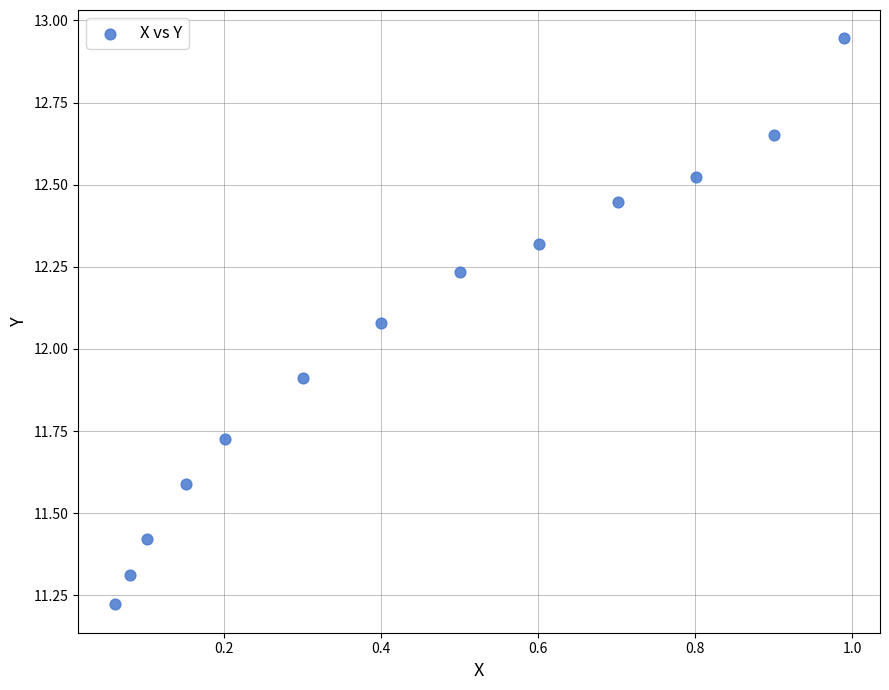

What is the range of Y values (max minus min)?

1.7